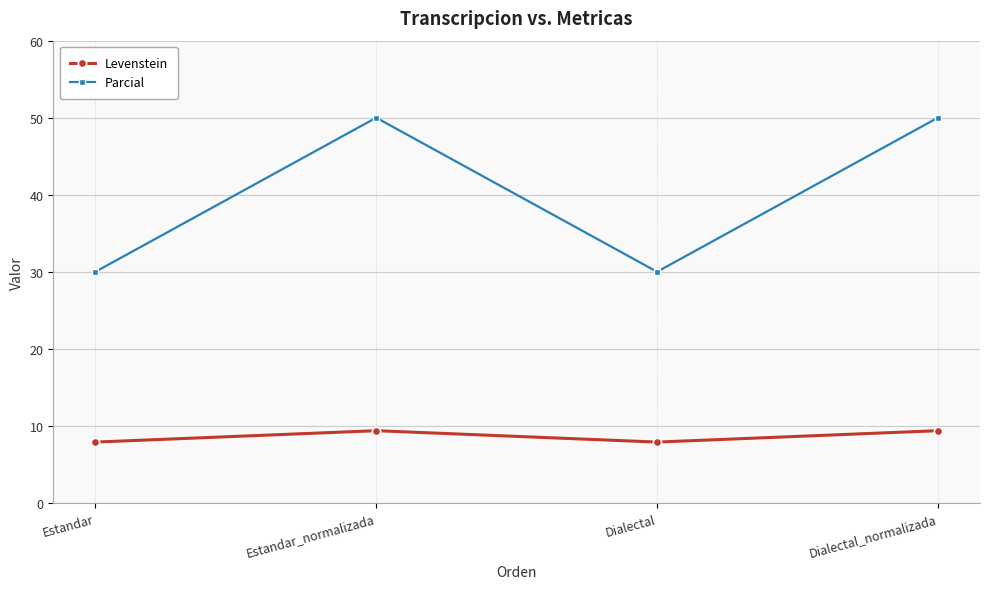

List the series in order of their overall mean, lowest first.

Levenstein, Parcial